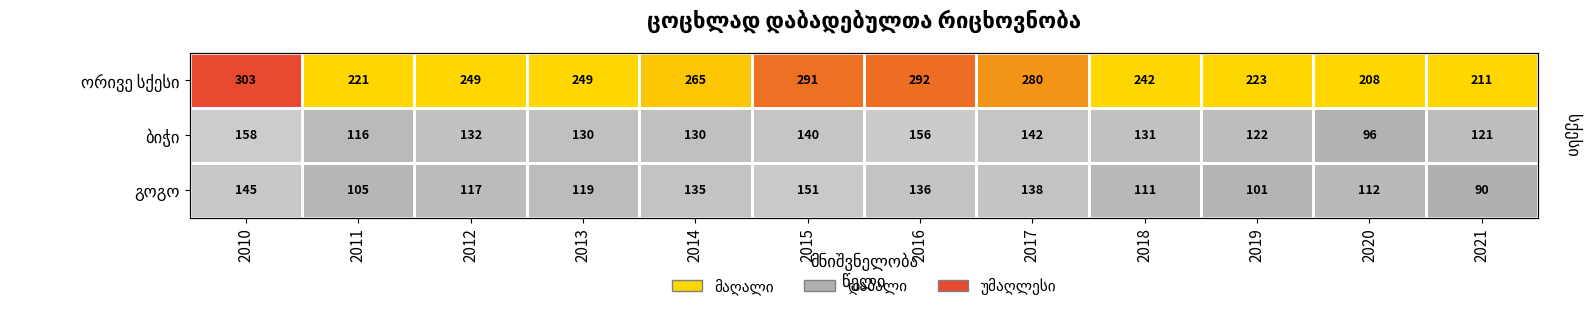

What is the smallest value displayed?

90